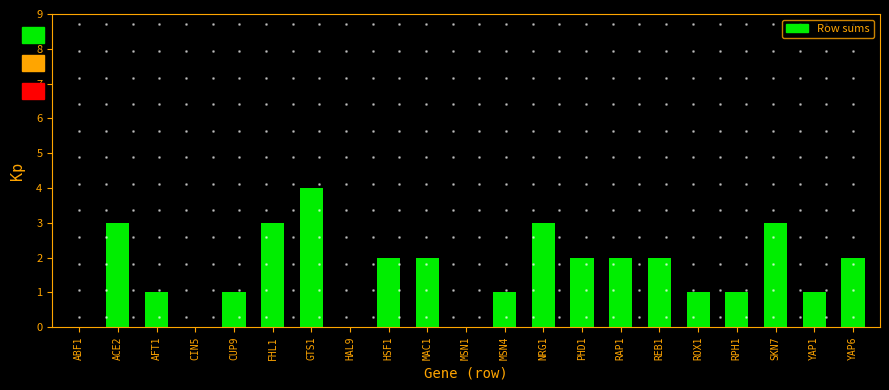

Reading right to left, what are all the values shown in this chart?

YAP6=2	YAP1=1	SKN7=3	RPH1=1	ROX1=1	REB1=2	RAP1=2	PHD1=2	NRG1=3	MSN4=1	MSN1=0	MAC1=2	HSF1=2	HAL9=0	GTS1=4	FHL1=3	CUP9=1	CIN5=0	AFT1=1	ACE2=3	ABF1=0